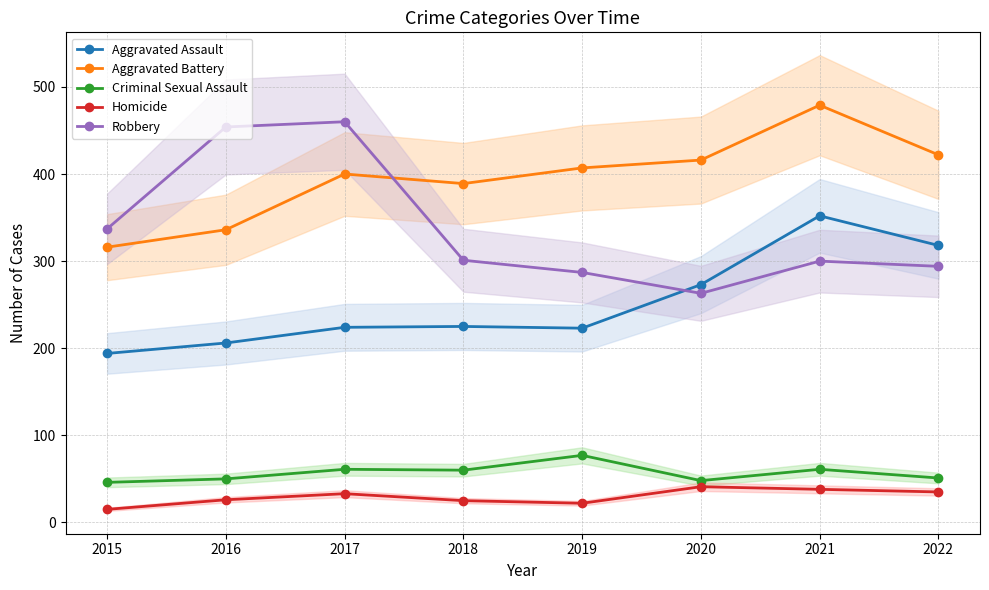

What is the greatest value displayed?

479